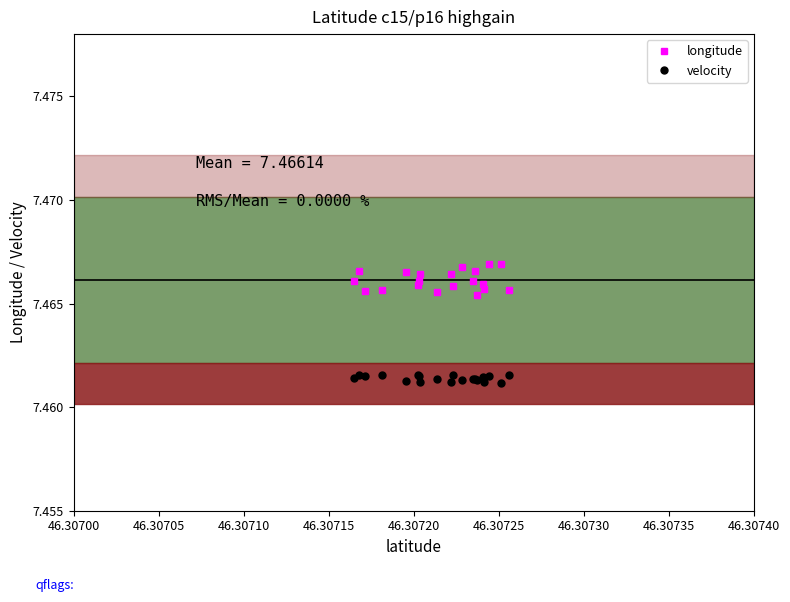

Count the longitude values in the range 7 to 8.

20